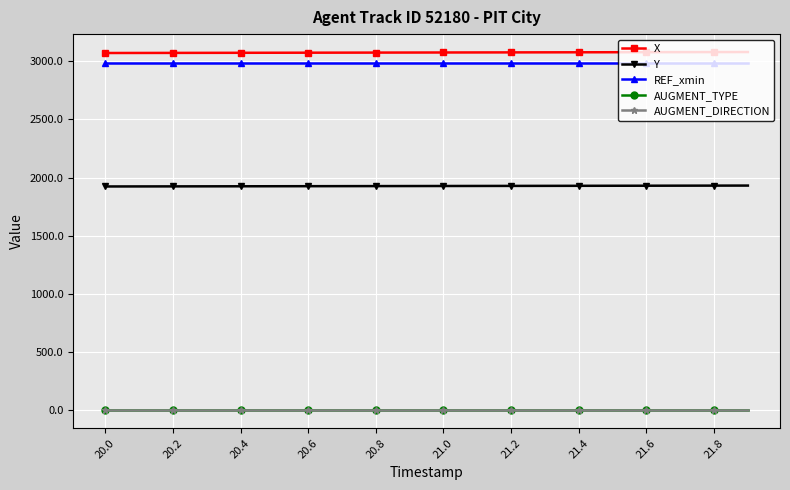

Does the chart display data point markers on the line(s)?

Yes